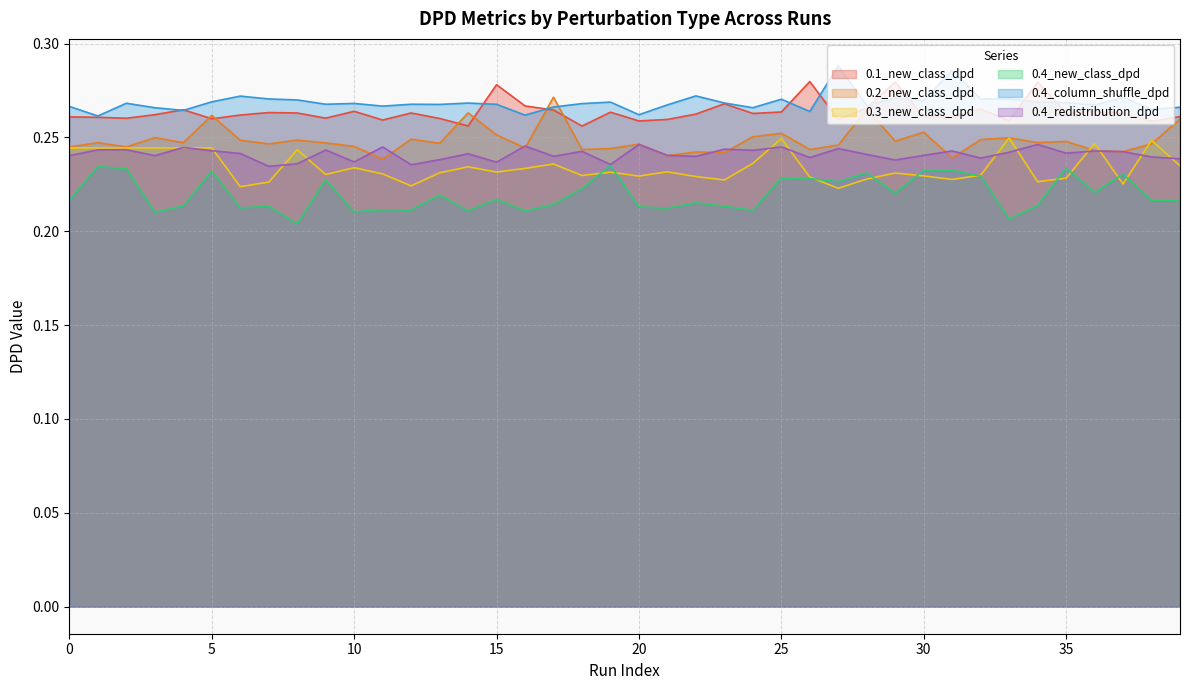

At which category does 0.4_column_shuffle_dpd reach its first local peak?

2